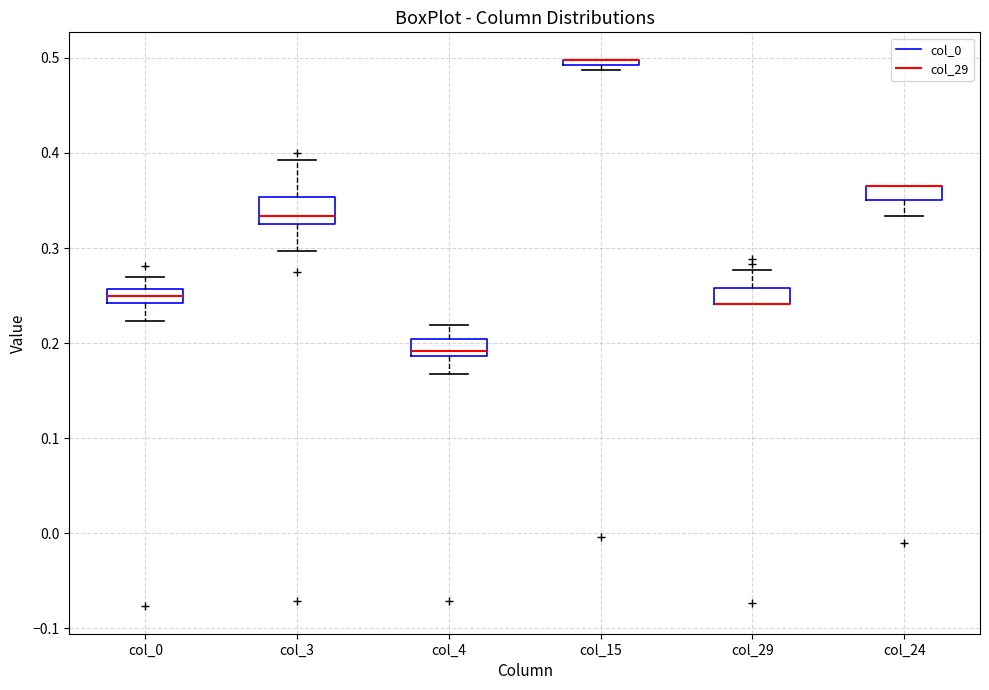

Where is the lower edge of the box for col_3 on the y-axis? The values are not printed on the chart, so give them approximately, as read against the axis.

0.33